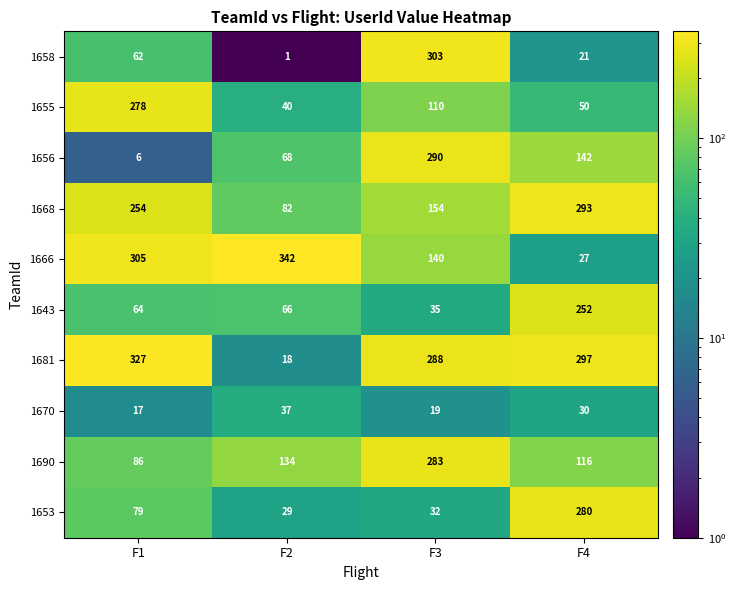

What is the approximate value of 1643 at F1?

64